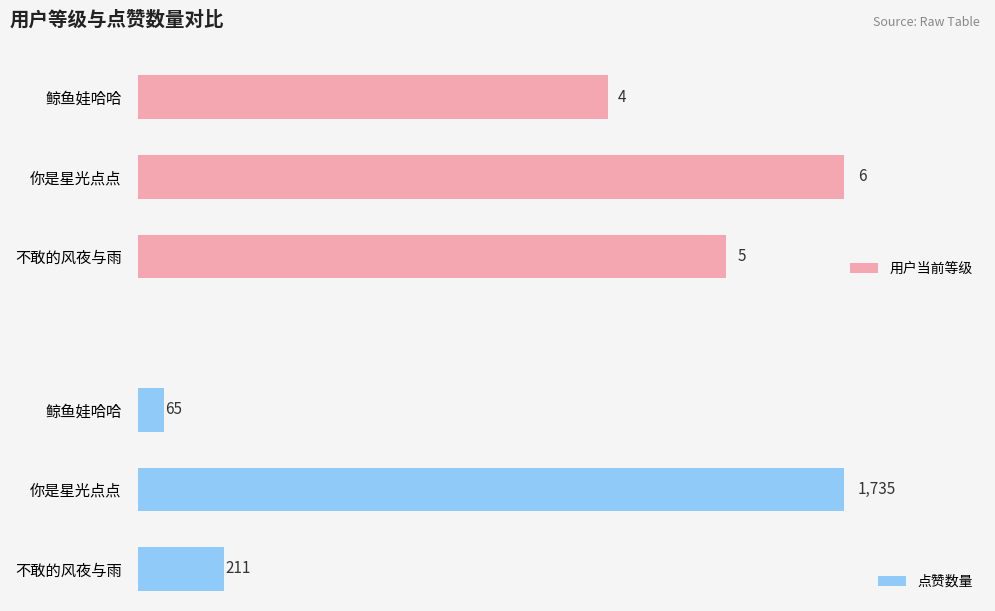

Which category has the lowest value in the 用户当前等级 series?

鲸鱼娃哈哈